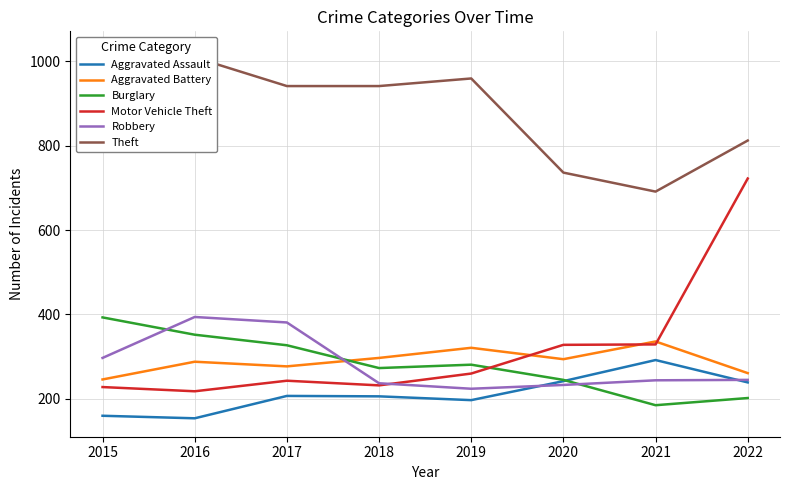

Does the chart display data point markers on the line(s)?

No